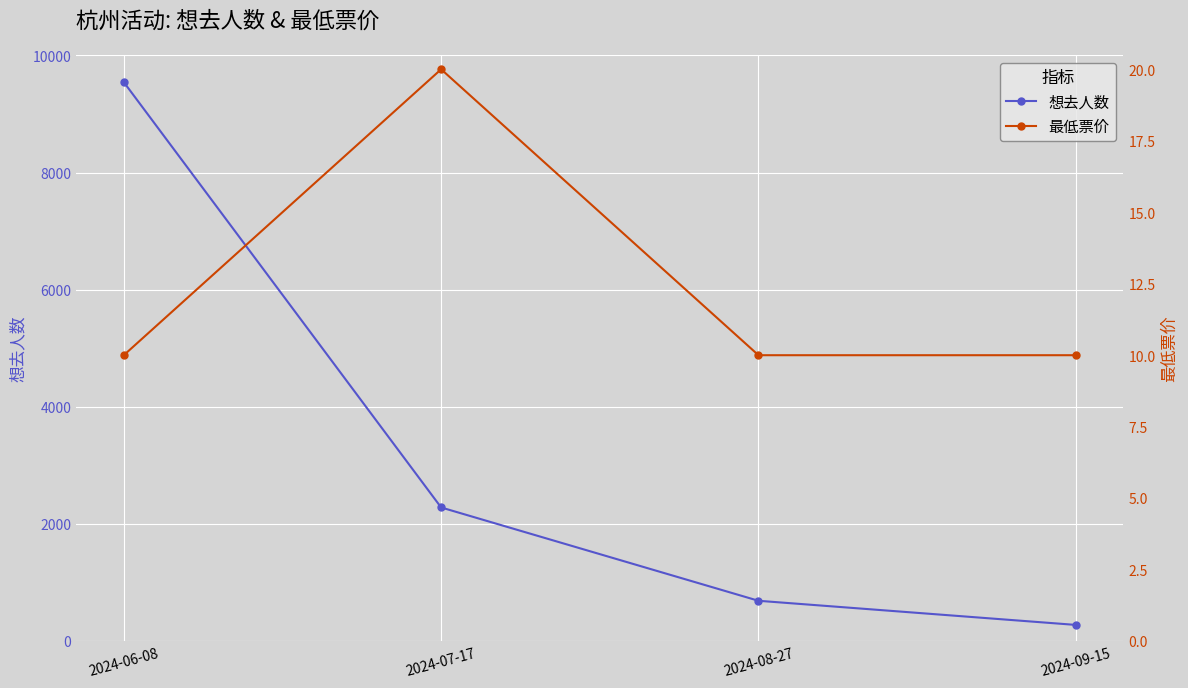

What are all the series names shown in the legend?

想去人数, 最低票价